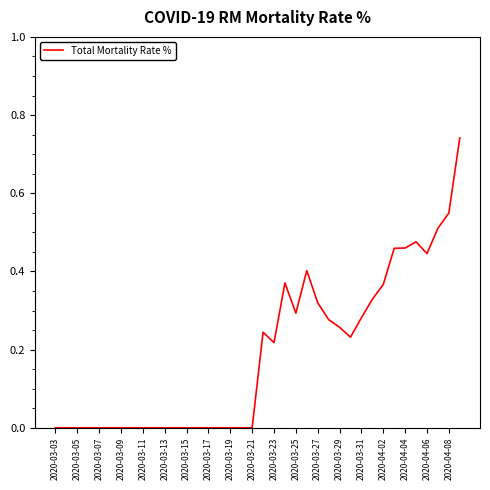

True or false: there are more than 2 points higher than both neighbors.

True